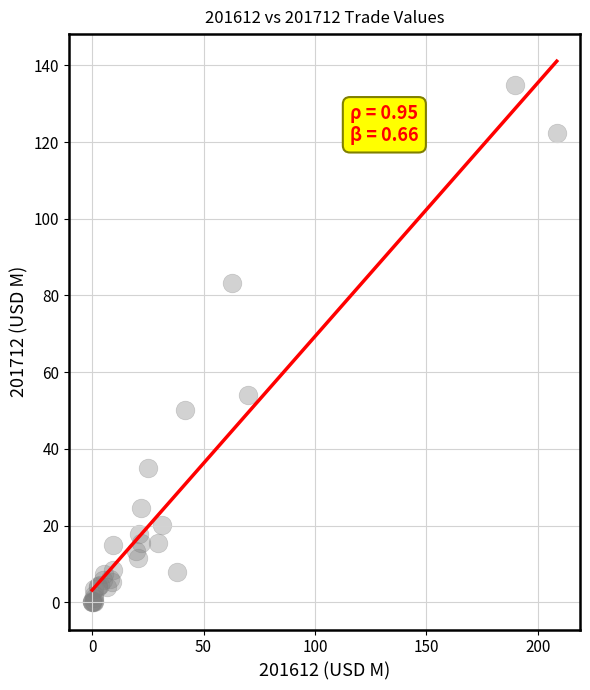

What Y value in the scatter plot is closest to 67?

54.1